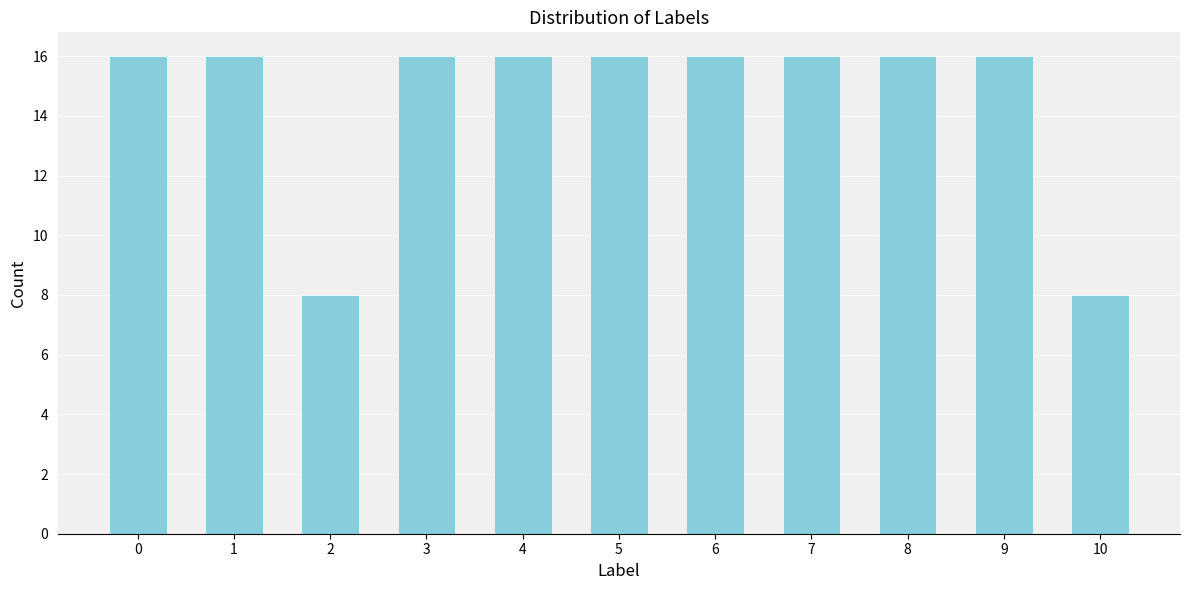

Reading left to right, transcribe all the data shown in this chart.

0=16	1=16	2=8	3=16	4=16	5=16	6=16	7=16	8=16	9=16	10=8